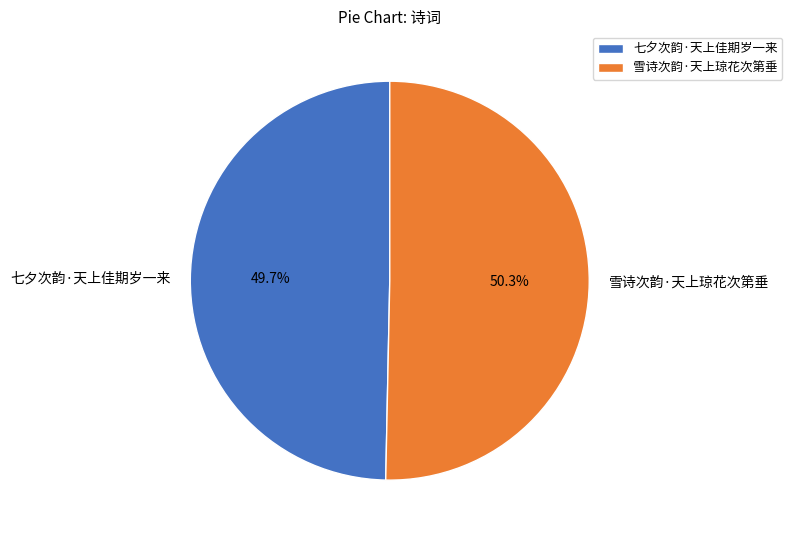

How many segments does this pie chart have?

2